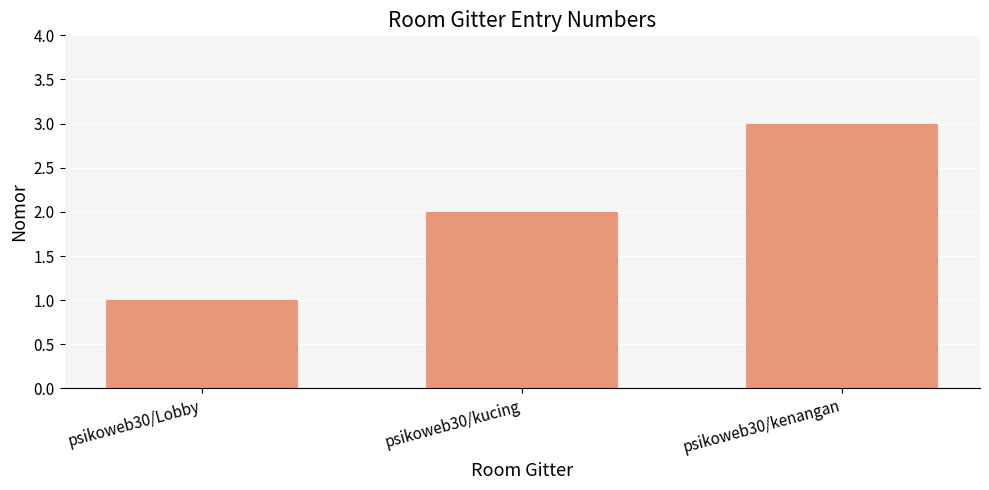

What is the label of the 2nd bar from the left?

psikoweb30/kucing